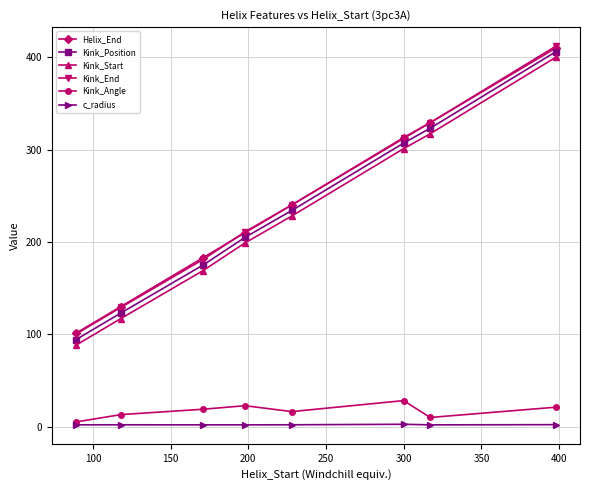

What is the sum of all Kink_End values?

1915.0